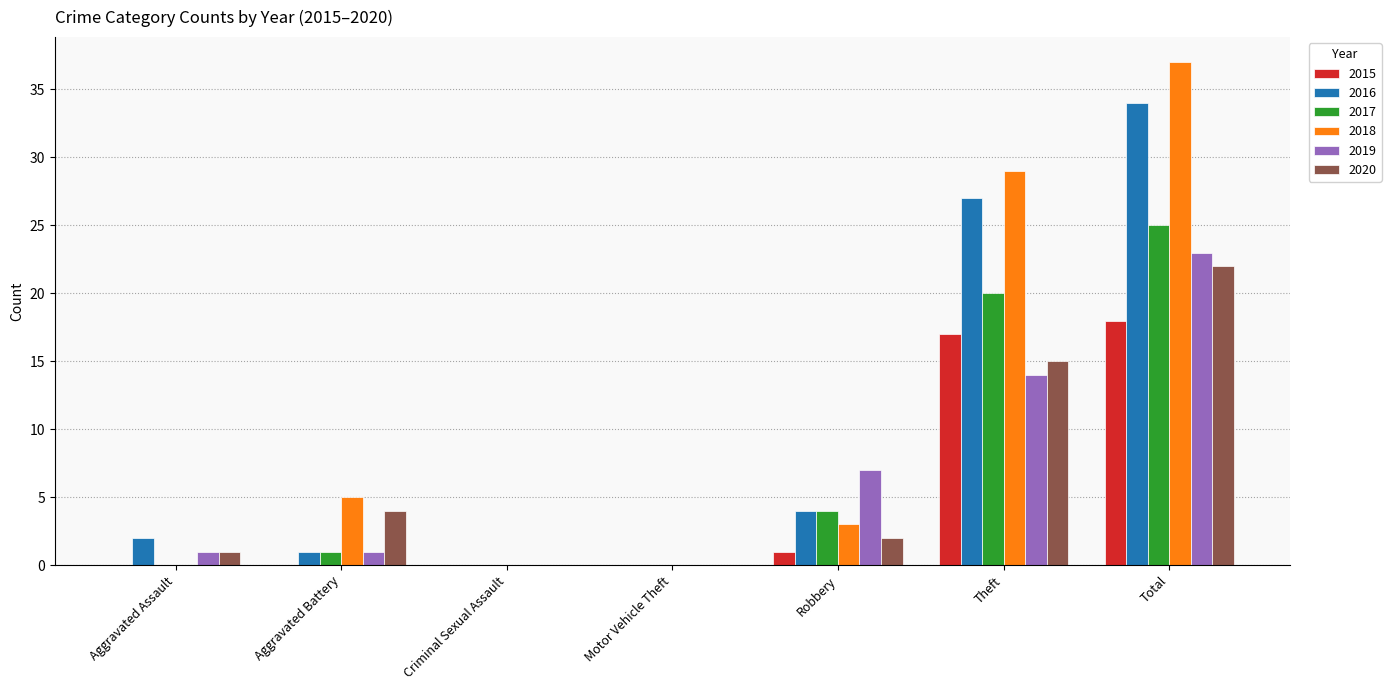

The value of 2017 at Criminal Sexual Assault is 0. True or false?

True